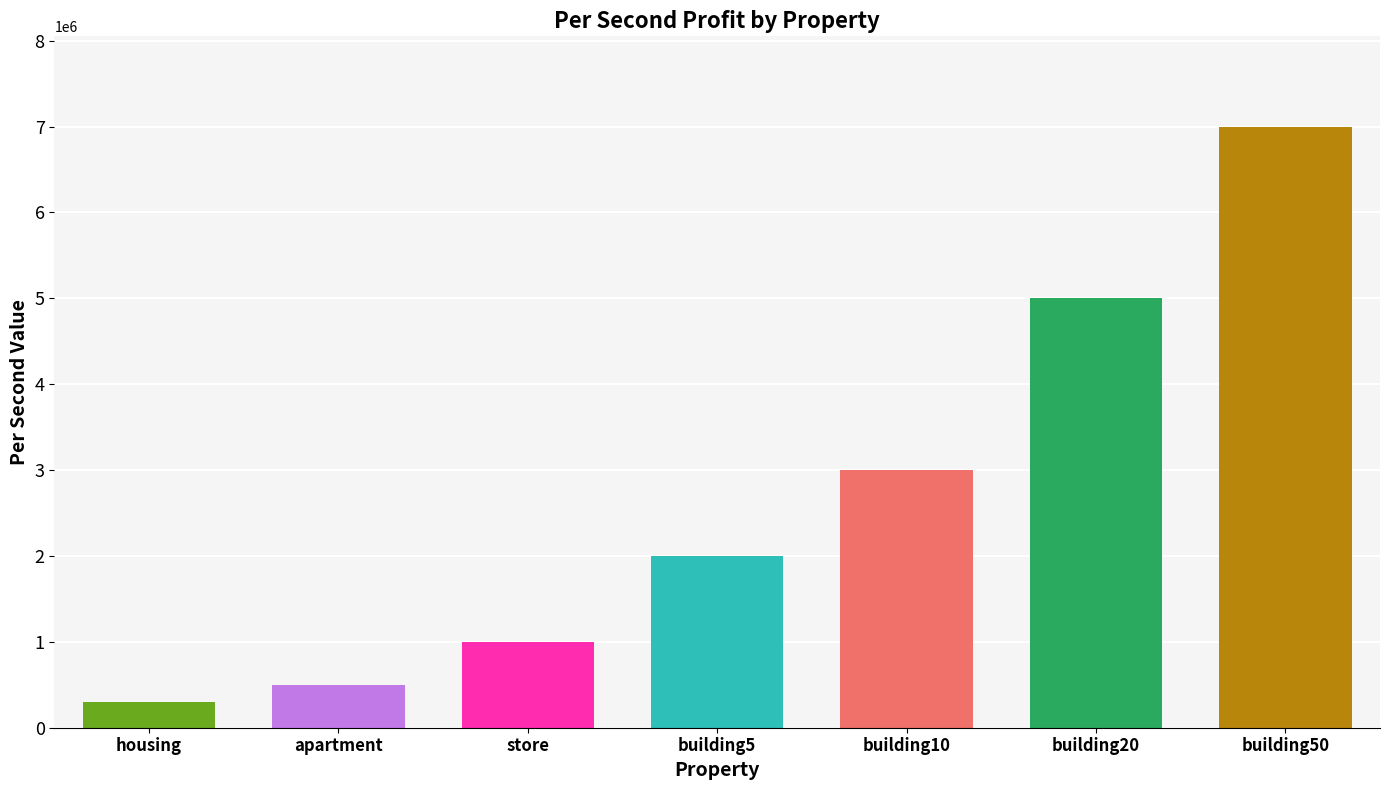

What is the difference between the values at building5 and store?

1000000